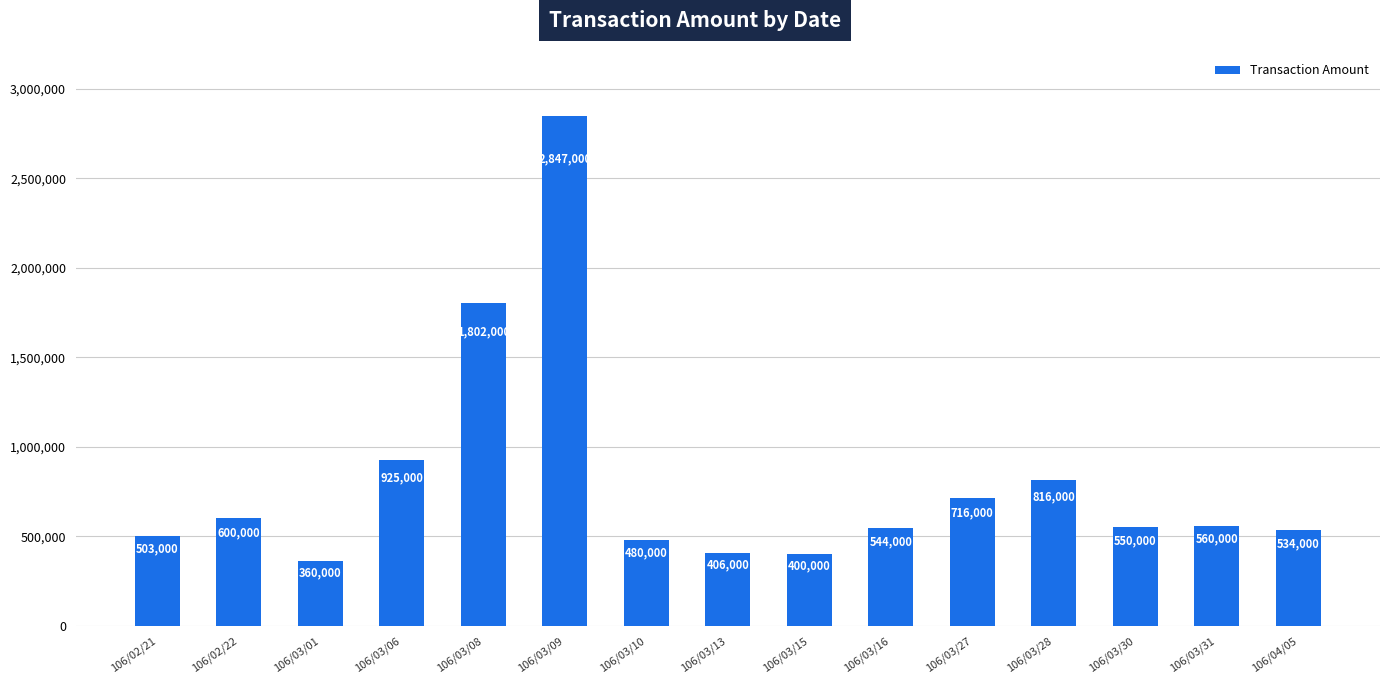

What is the value of the 9th bar from the left?

400000